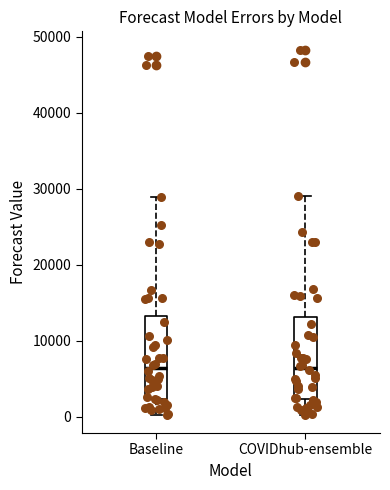

Where is the upper edge of the box for Baseline on the y-axis? The values are not printed on the chart, so give them approximately, as read against the axis.

13000